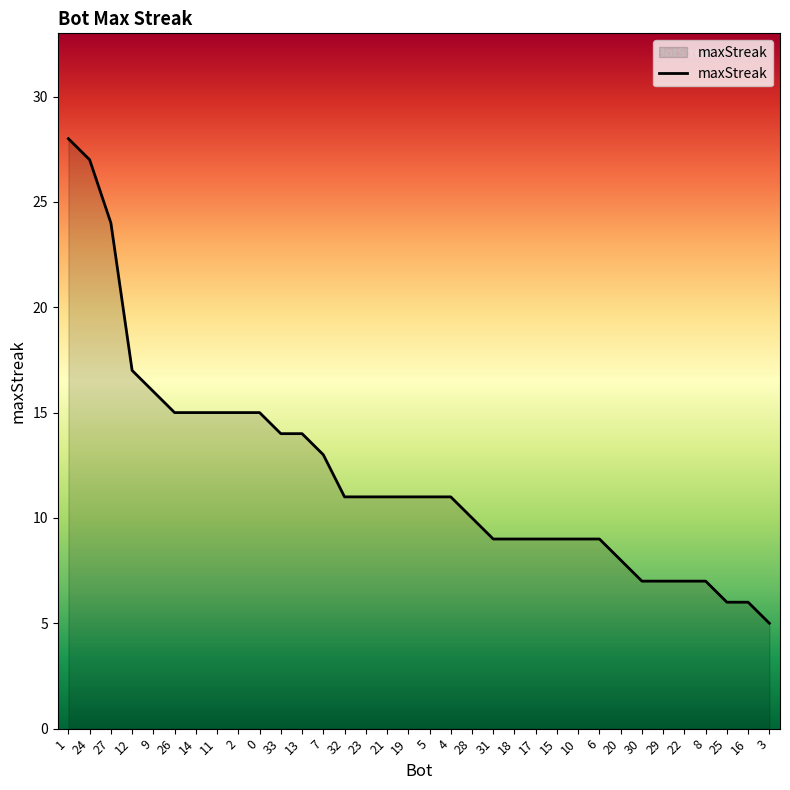

What position from the left is 18?

22